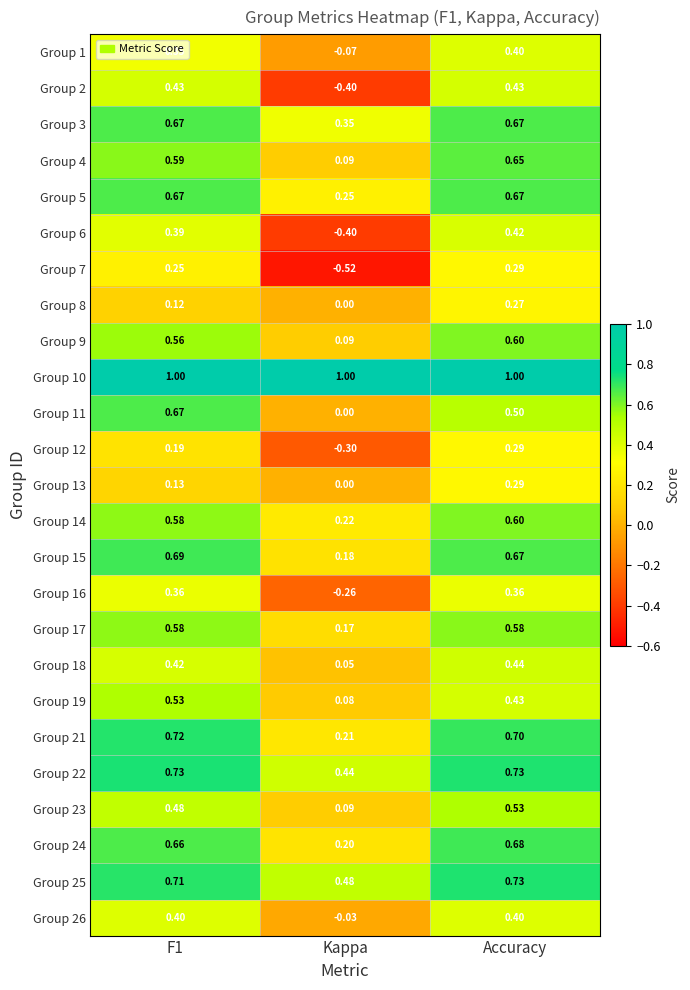

At which category is the sum across all series the highest?

Accuracy